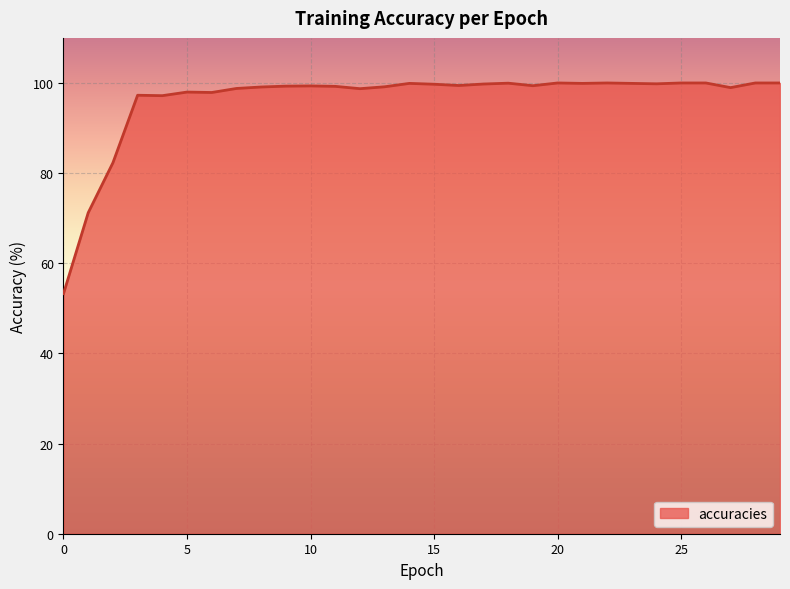

What is the difference between the maximum and minimum values?

46.7